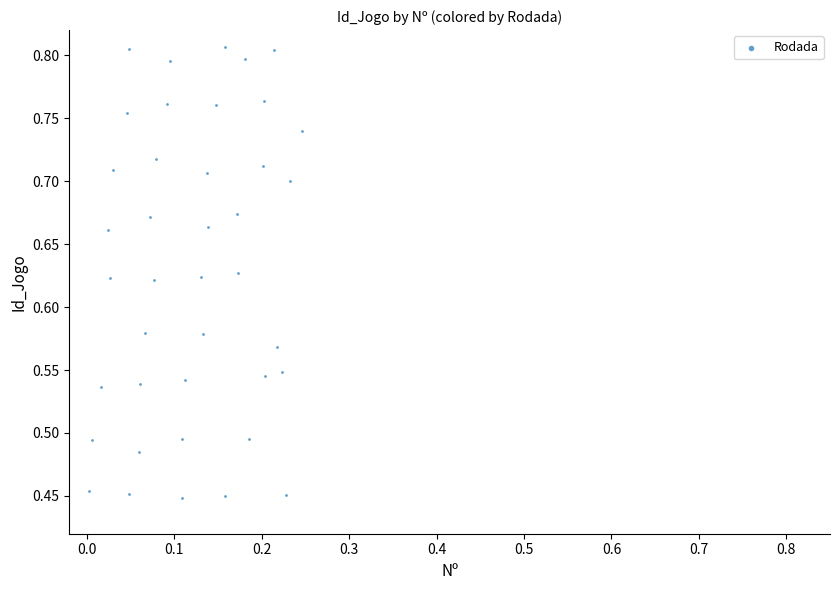

How many points are shown in the scatter plot?

40